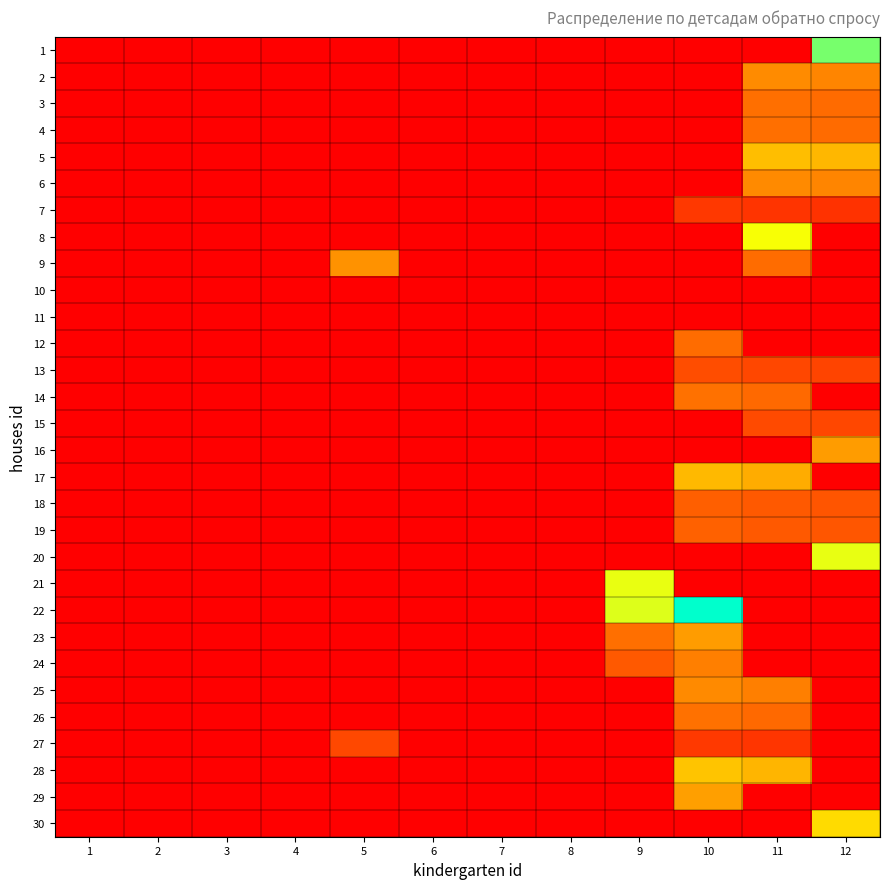

How many series are shown in this chart?

30